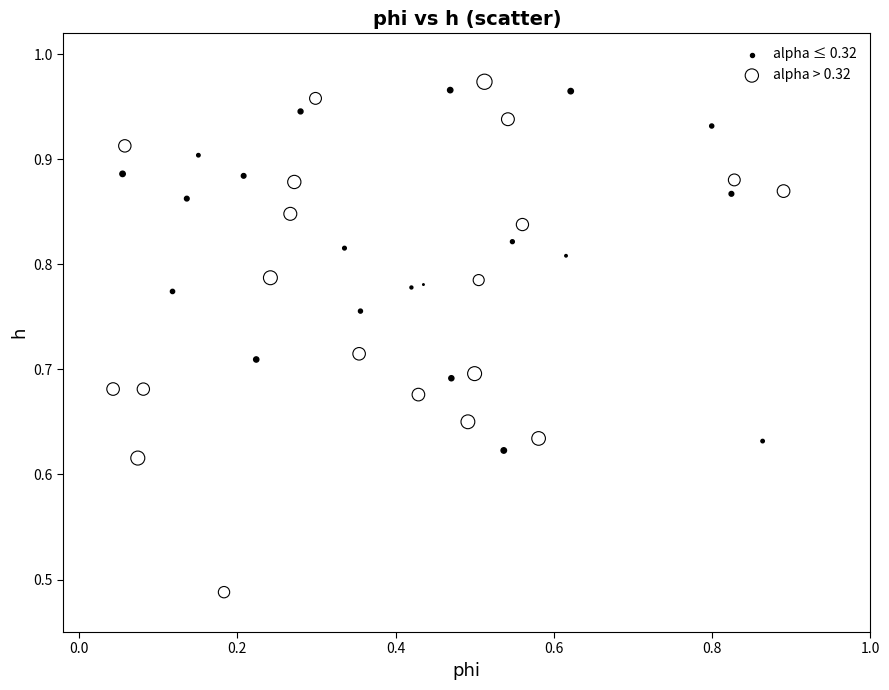

Which series has the widest spread of Y values?

alpha > 0.32